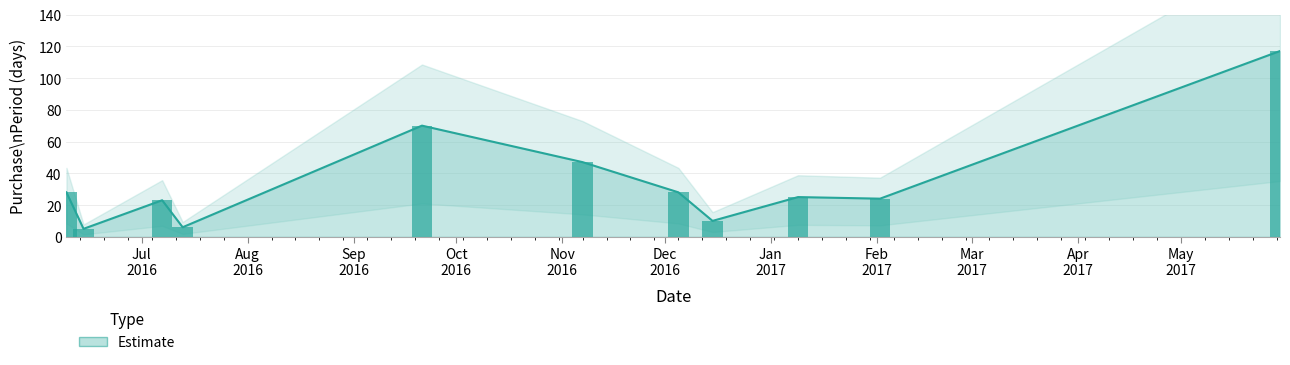

Does the chart contain any negative values?

No